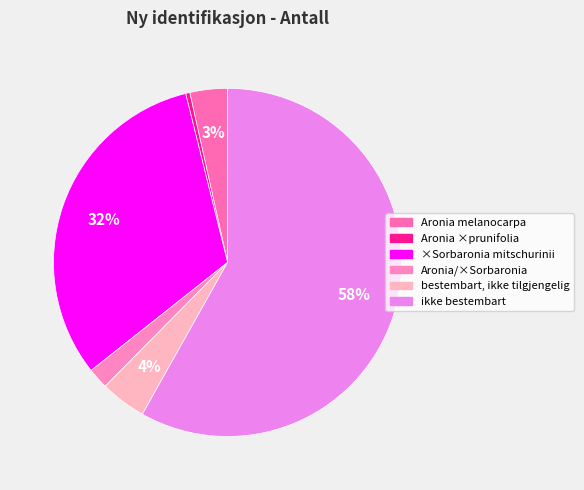

What percentage is the Aronia/×Sorbaronia slice, to the nearest percent?

2%